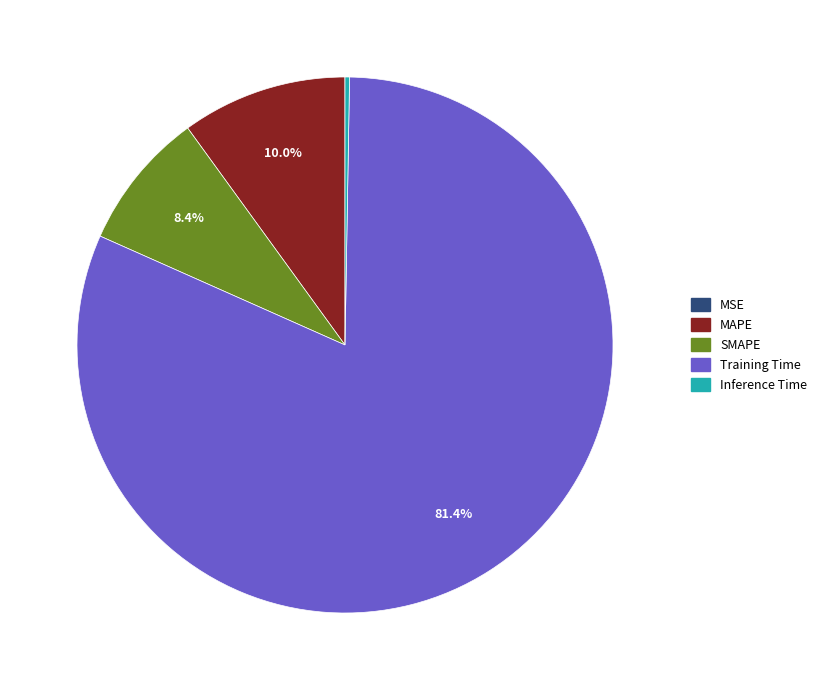

Which slice is the largest?

Training Time